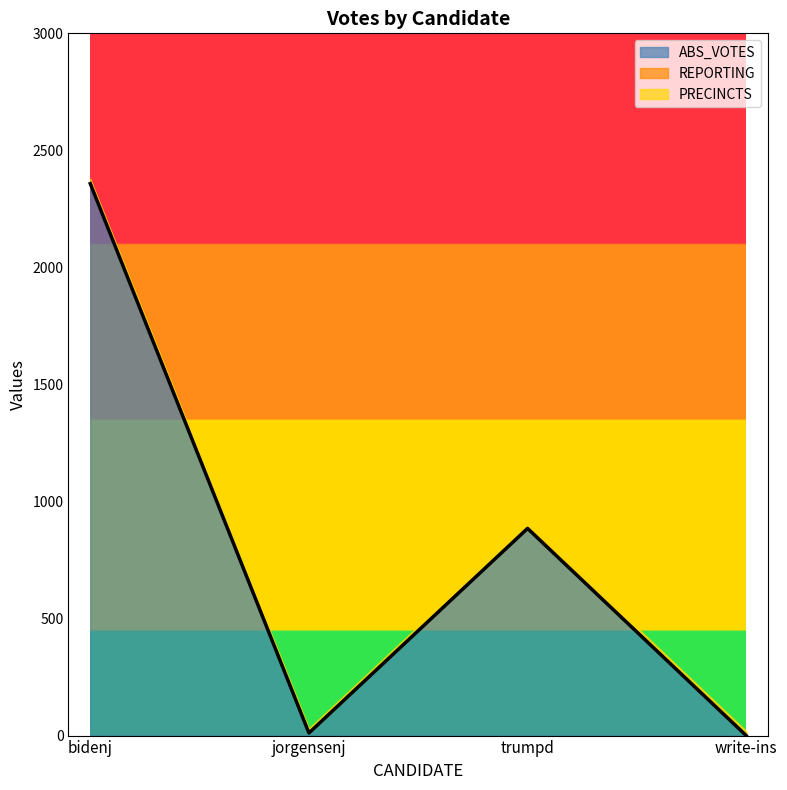

At which category is the sum across all series the highest?

bidenj